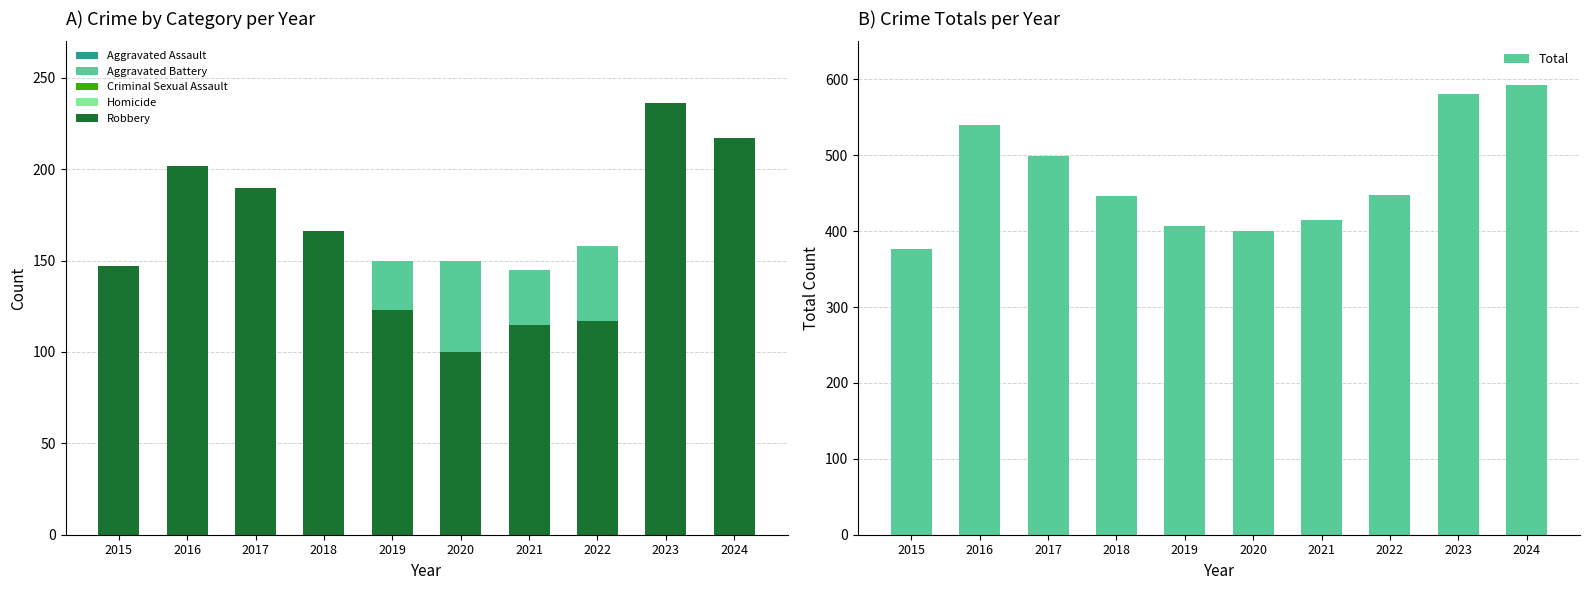

What is the total value across all series at 2020?

800